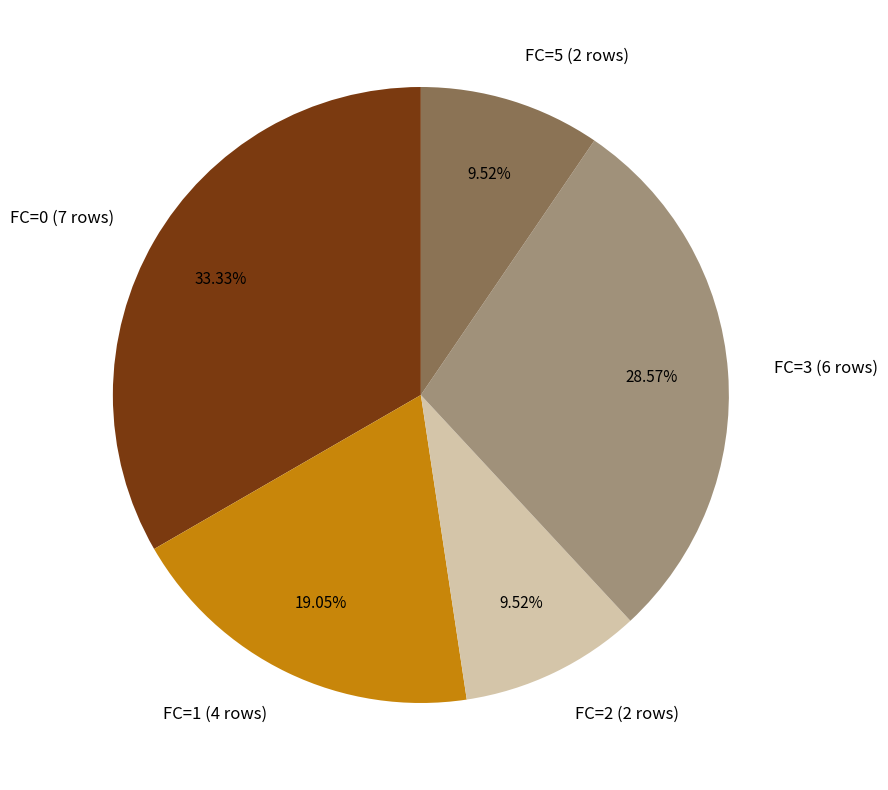

Do FC=3 (6 rows) and FC=2 (2 rows) together represent more than half of the pie?

No